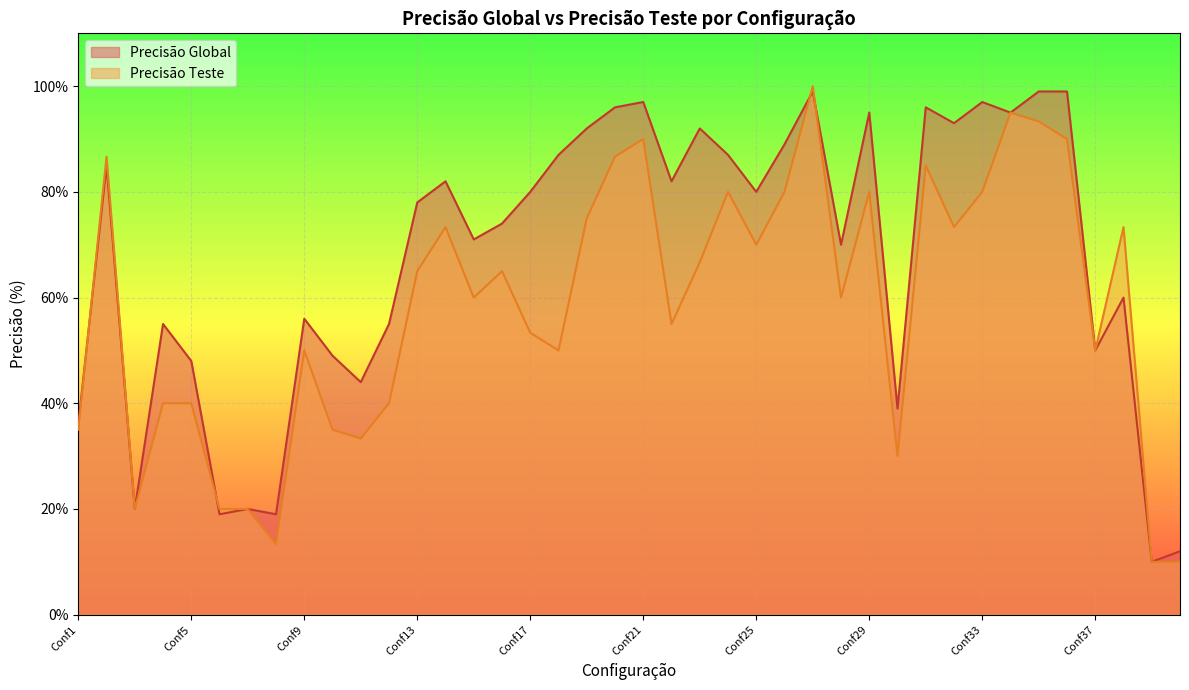

How many categories are shown in the chart?

40